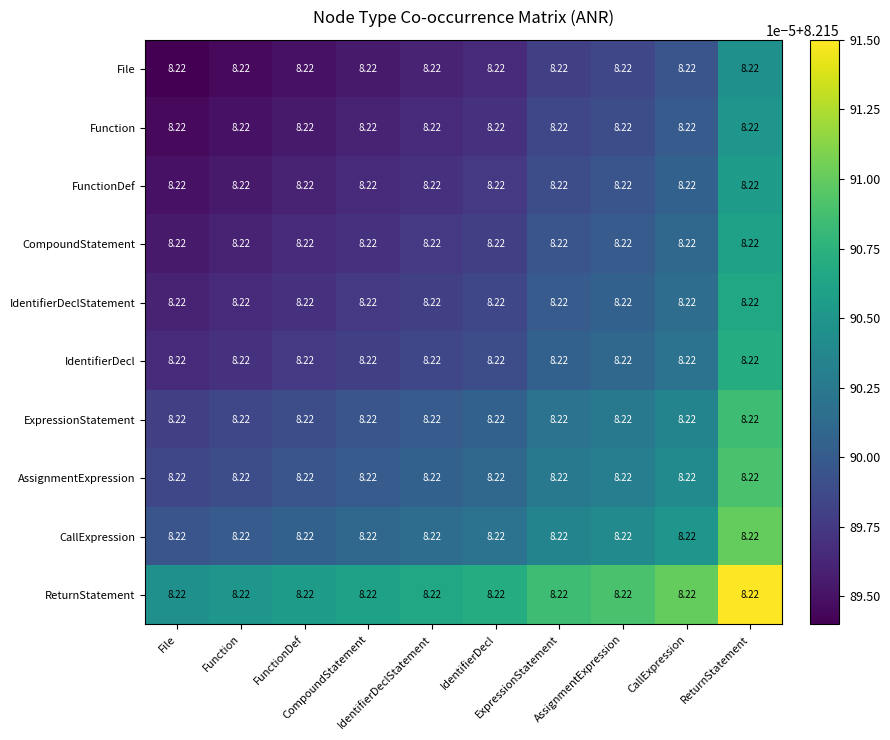

At which label does ReturnStatement reach its peak?

ReturnStatement